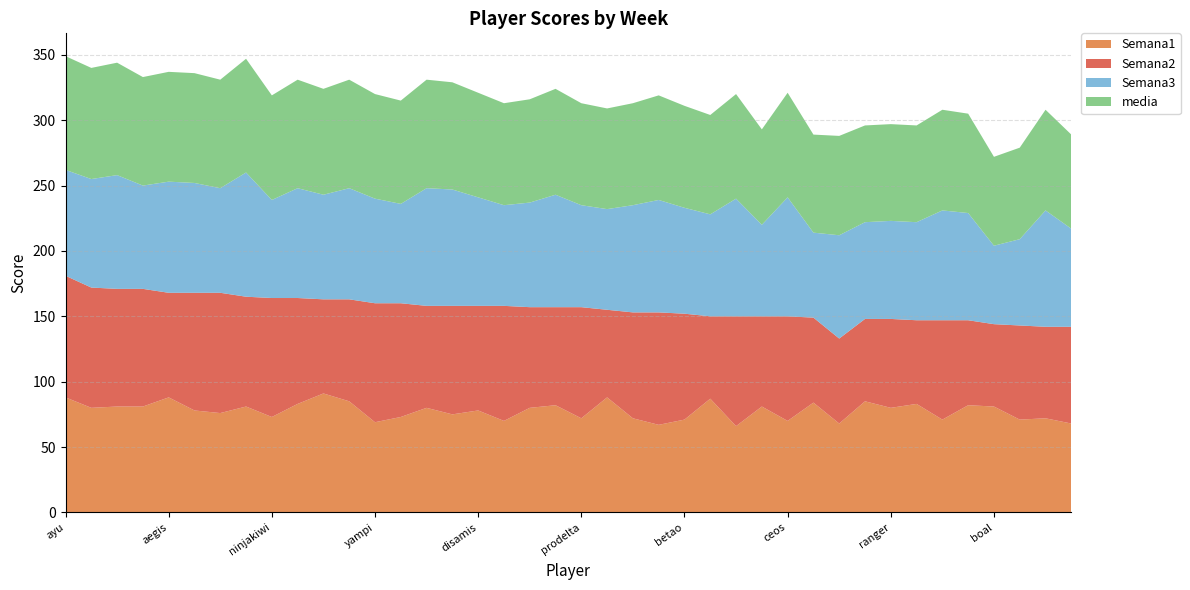

Reading left to right, what are all the values shown in this chart?

Semana1: 88	80	81	81	88	78	76	81	73	83	91	85	69	73	80	75	78	70	80	82	72	88	72	67	71	87	66	81	70	84	68	85	80	83	71	82	81	71	72	68
Semana2: 93	92	90	90	80	90	92	84	91	81	72	78	91	87	78	83	80	88	77	75	85	67	81	86	81	63	84	69	80	65	65	63	68	64	76	65	63	72	70	74
Semana3: 81	83	87	79	85	84	80	95	75	84	80	85	80	76	90	89	83	77	80	86	78	77	82	86	81	78	90	70	91	65	79	74	75	75	84	82	60	66	89	75
media: 87	85	86	83	84	84	83	87	80	83	81	83	80	79	83	82	80	78	79	81	78	77	78	80	78	76	80	73	80	75	76	74	74	74	77	76	68	70	77	72